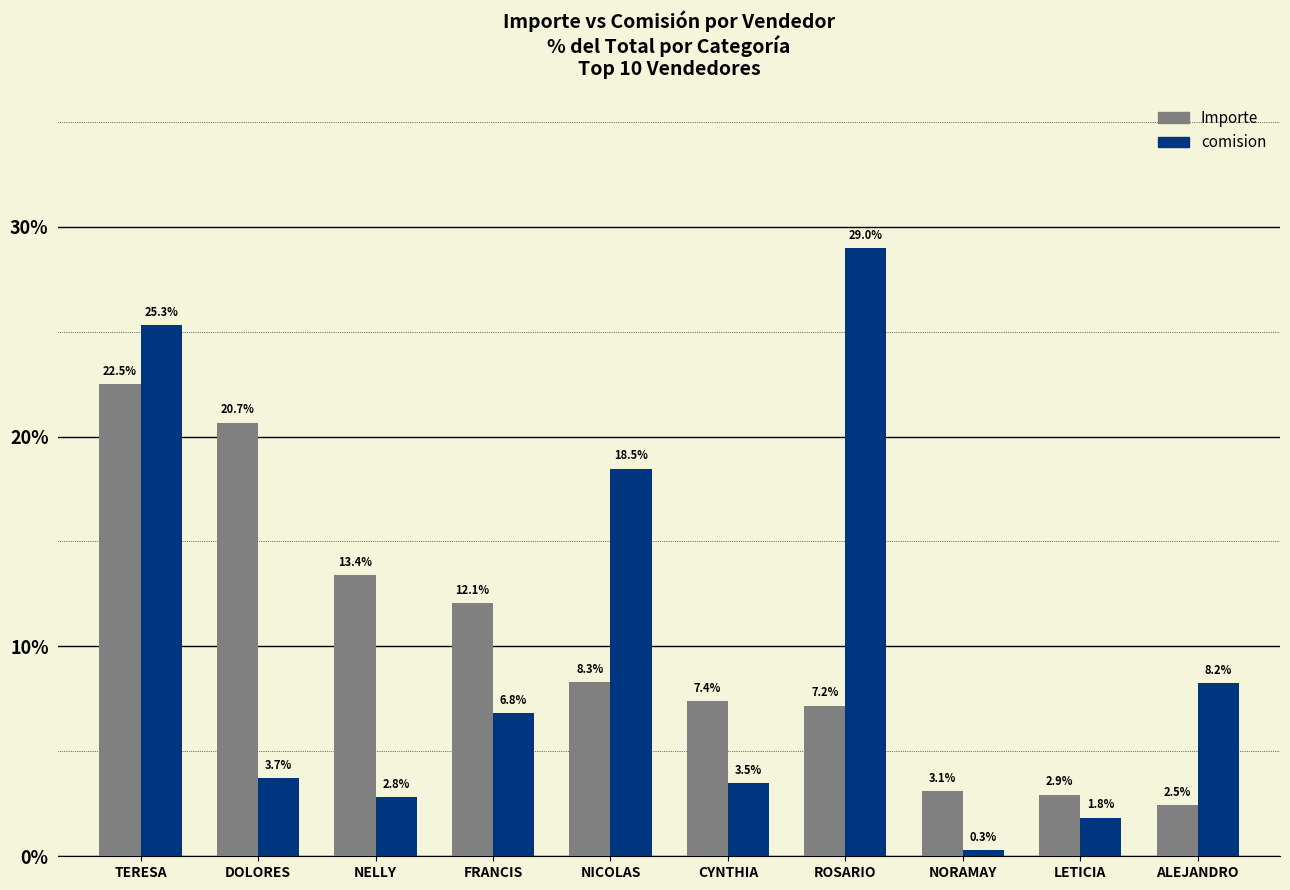

At which label does comision reach its minimum?

NORAMAY